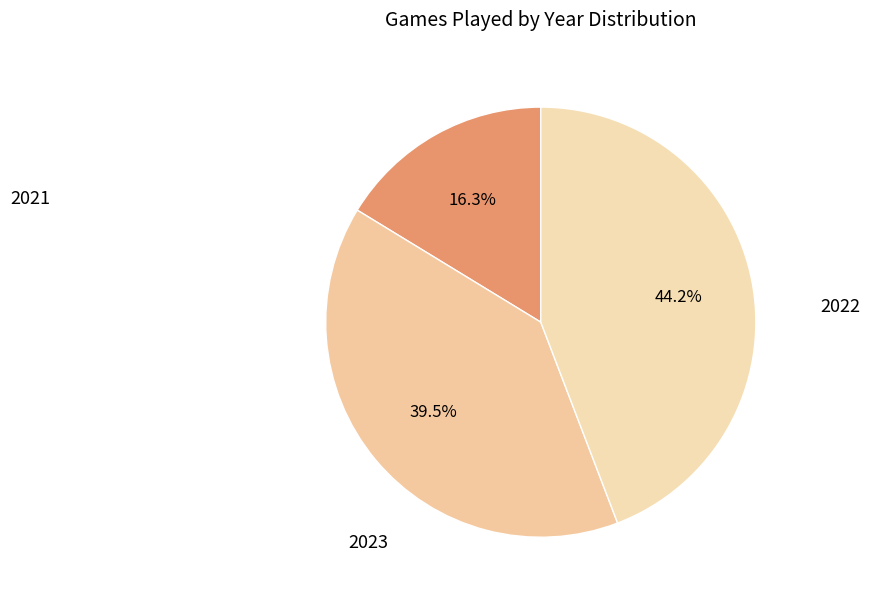

To the nearest percent, what is the average slice percentage?

33%